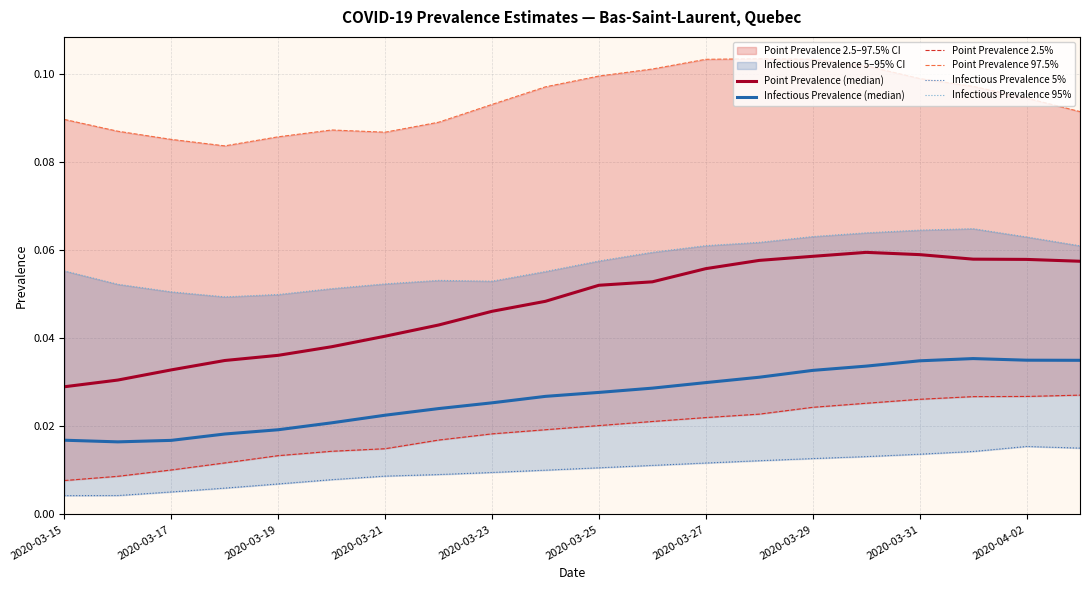

True or false: Infectious Prevalence (median) and Point Prevalence 2.5% cross at least once.

False